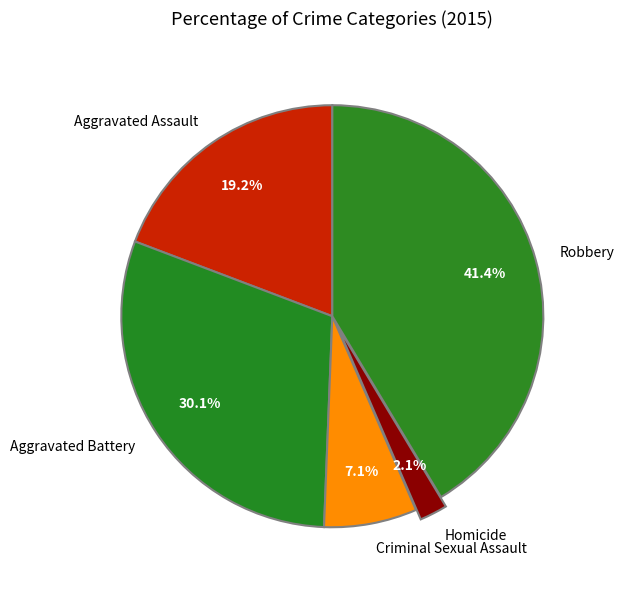

What is the largest slice in the pie chart?

Robbery